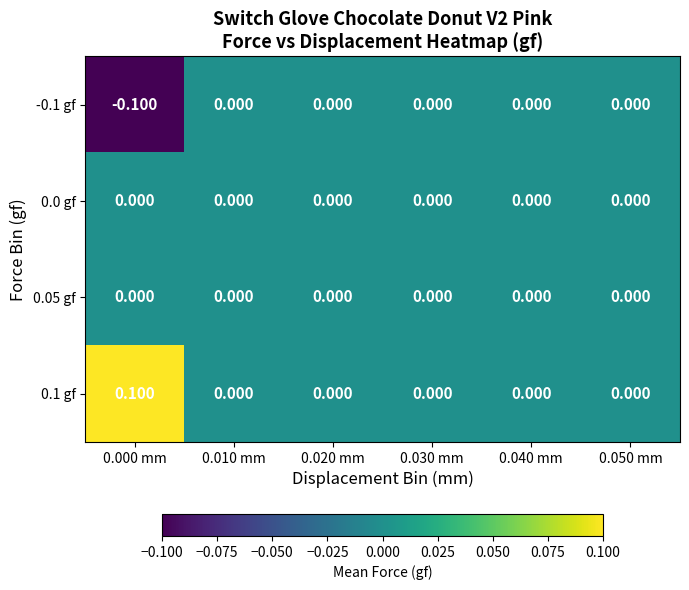

List the series in order of their peak value, highest first.

0.1 gf, -0.1 gf, 0.0 gf, 0.05 gf